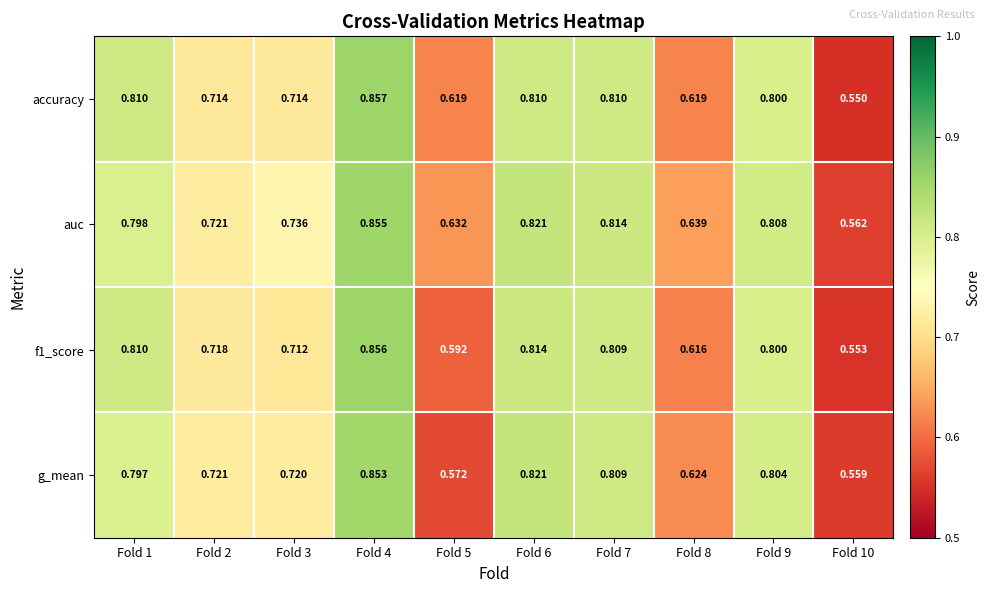

At Fold 4, list the series in order from smallest to largest.

g_mean, auc, f1_score, accuracy